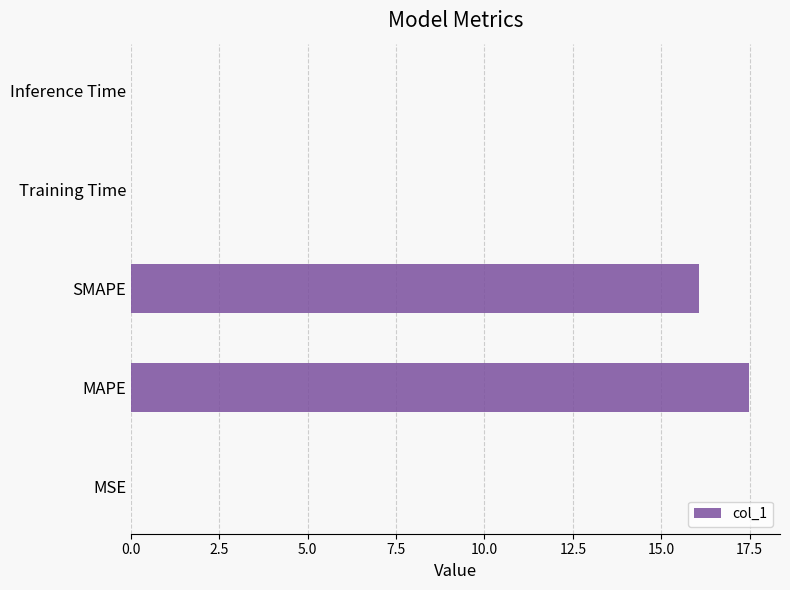

Count the number of categories in the chart.

5